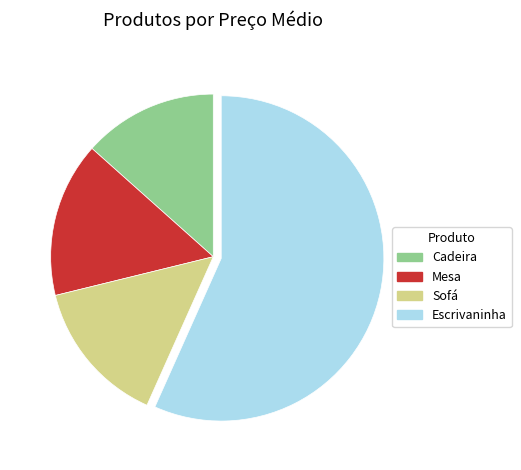

How many slices are in this pie chart?

4